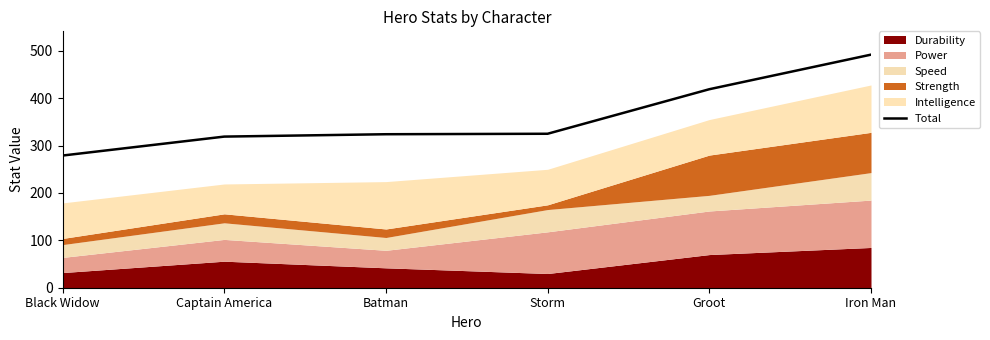

Reading left to right, list all the values displayed in this chart.

Black Widow=279	Captain America=319	Batman=324	Storm=325	Groot=419	Iron Man=492